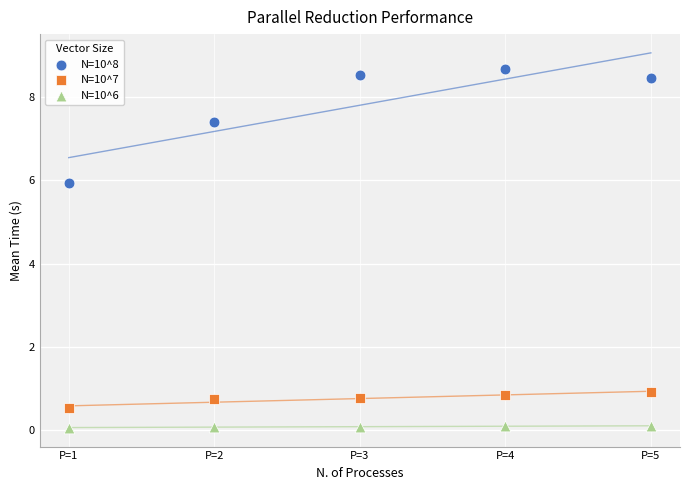

Which series reaches the maximum Y coordinate?

N=10^8